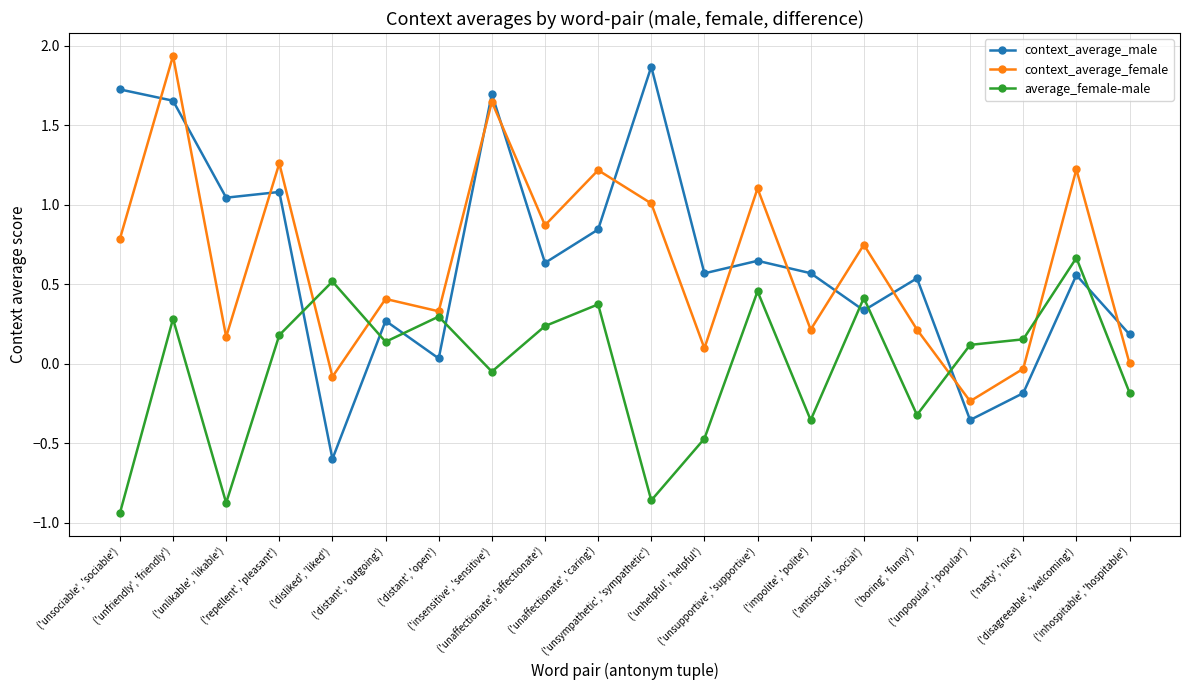

True or false: context_average_female and average_female-male cross at least once.

True